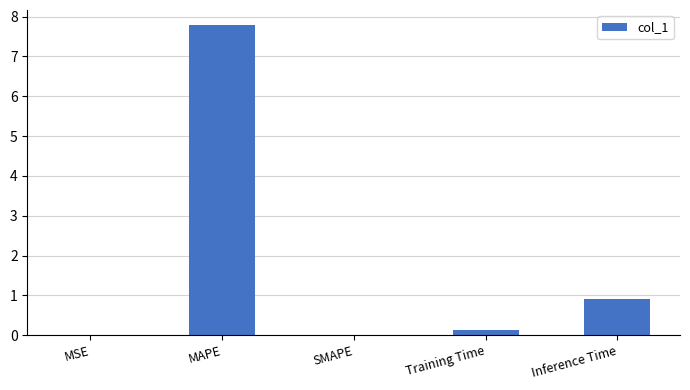

Does the chart contain stacked bars?

No